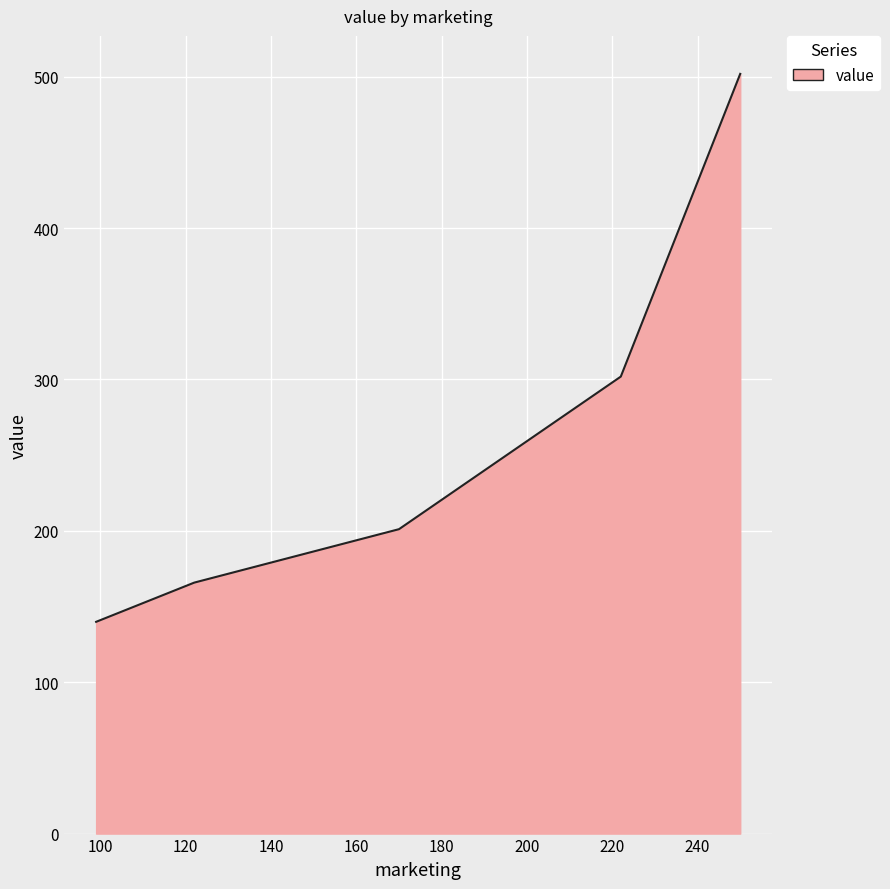

What is the difference between the maximum and minimum values?

362.0